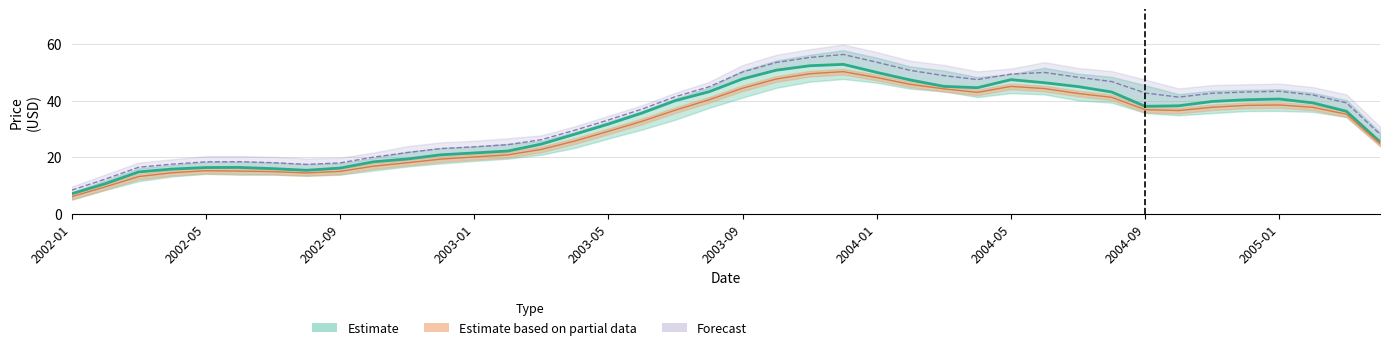

Rank the categories by Low value from highest to lowest.

2003-12, 2003-11, 2004-01, 2003-10, 2004-02, 2003-09, 2004-06, 2004-05, 2004-03, 2004-07, 2004-04, 2004-08, 2003-08, 2005-01, 2004-12, 2004-09, 2004-11, 2005-02, 2003-07, 2004-10, 2005-03, 2003-06, 2003-05, 2003-04, 2005-04, 2003-03, 2003-02, 2003-01, 2002-12, 2002-11, 2002-10, 2002-06, 2002-05, 2002-07, 2002-09, 2002-04, 2002-08, 2002-03, 2002-02, 2002-01